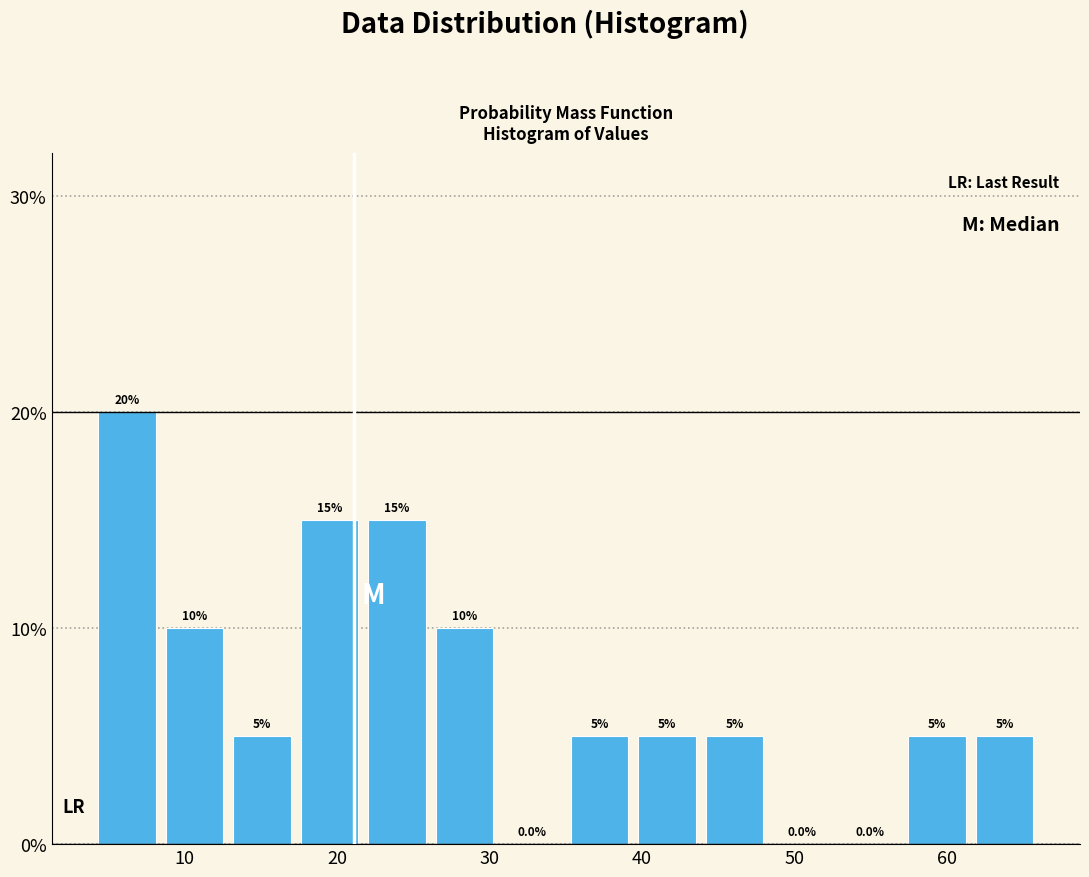

Reading left to right, list every bar in this chart as the range it spans on the x-axis followed by its height. The bar edges are not printed on the chart, so give them approximately, as read against the axis.

4 to 8: 20.0
8 to 13: 10.0
13 to 17: 5.0
17 to 22: 15.0
22 to 26: 15.0
26 to 31: 10.0
31 to 35: 0.0
35 to 39: 5.0
39 to 44: 5.0
44 to 48: 5.0
48 to 53: 0.0
53 to 57: 0.0
57 to 62: 5.0
62 to 66: 5.0